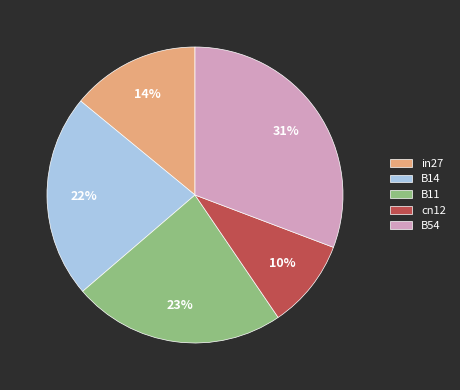

Does in27 account for over 50% of the chart?

No